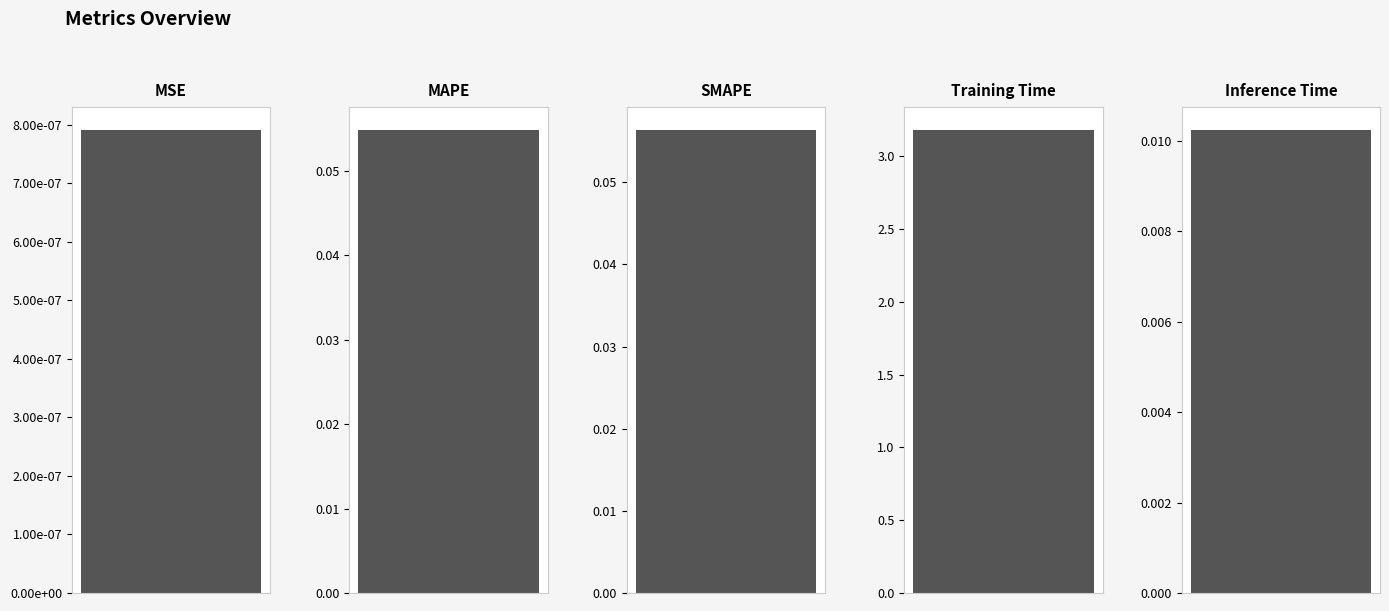

Rank the categories by value from lowest to highest.

MSE, Inference Time, MAPE, SMAPE, Training Time